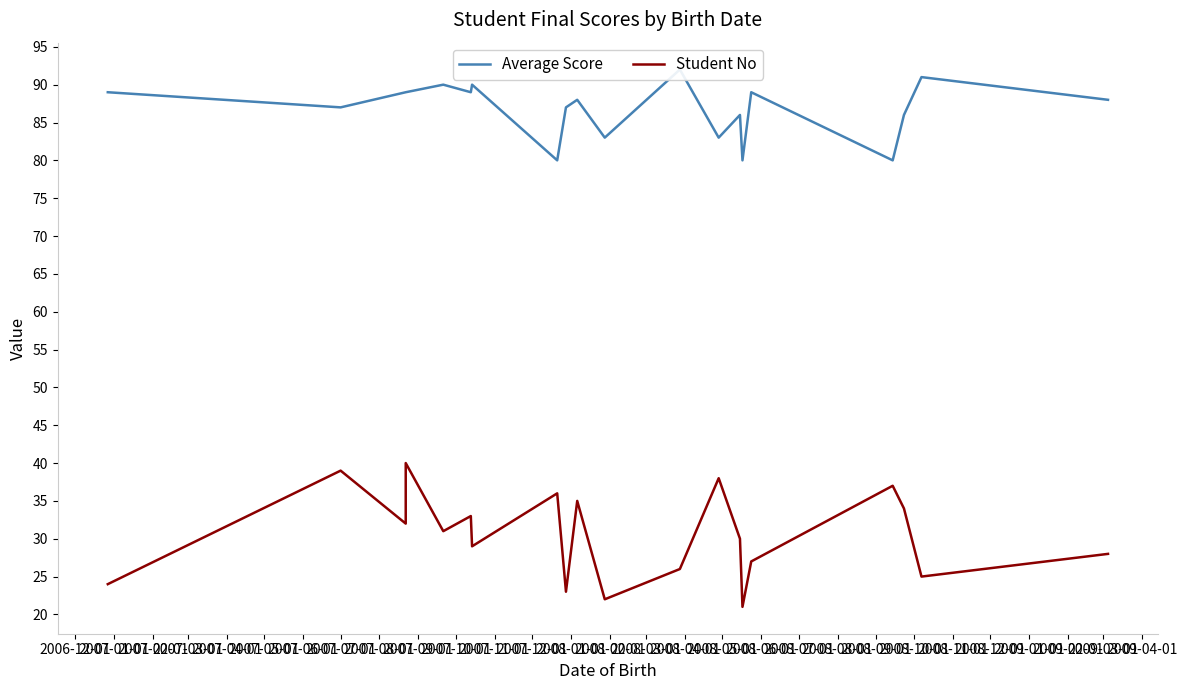

How many categories are shown in the chart?

20